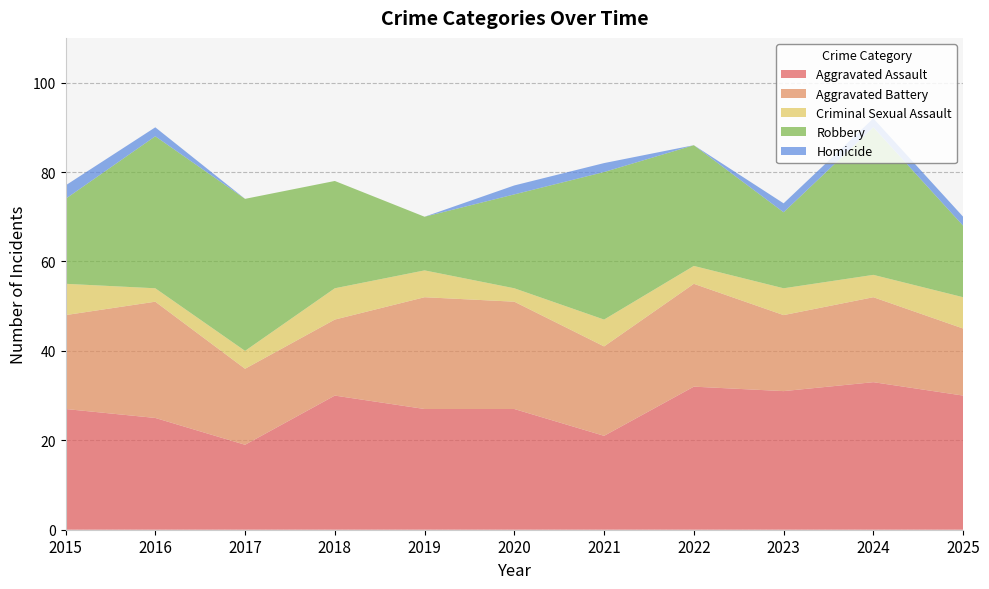

Reading left to right, extract all data points from this chart.

Aggravated Assault: 2015=27	2016=25	2017=19	2018=30	2019=27	2020=27	2021=21	2022=32	2023=31	2024=33	2025=30
Aggravated Battery: 2015=21	2016=26	2017=17	2018=17	2019=25	2020=24	2021=20	2022=23	2023=17	2024=19	2025=15
Criminal Sexual Assault: 2015=7	2016=3	2017=4	2018=7	2019=6	2020=3	2021=6	2022=4	2023=6	2024=5	2025=7
Robbery: 2015=19	2016=34	2017=34	2018=24	2019=12	2020=21	2021=33	2022=27	2023=17	2024=33	2025=16
Homicide: 2015=3	2016=2	2017=0	2018=0	2019=0	2020=2	2021=2	2022=0	2023=2	2024=2	2025=2